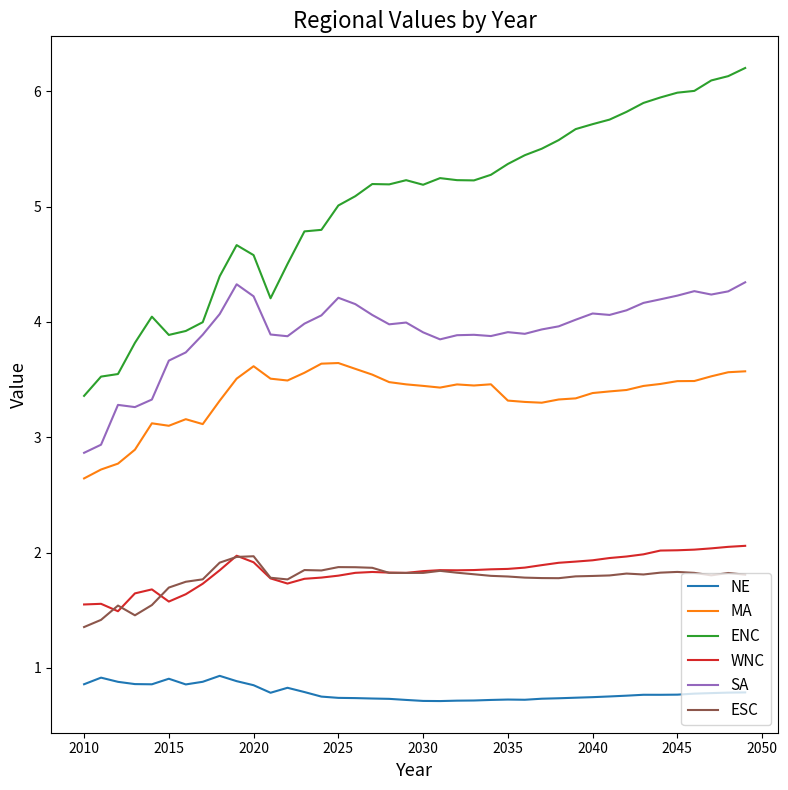

What is the smallest value displayed?

0.7